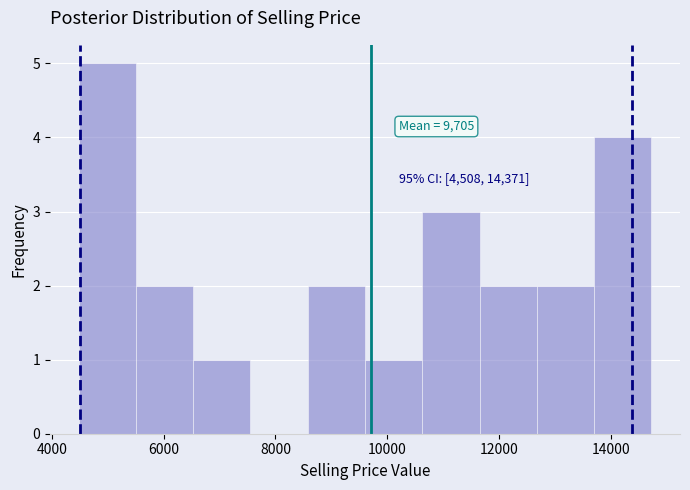

Over which range of the x-axis is the bar tallest?

4400 to 5600